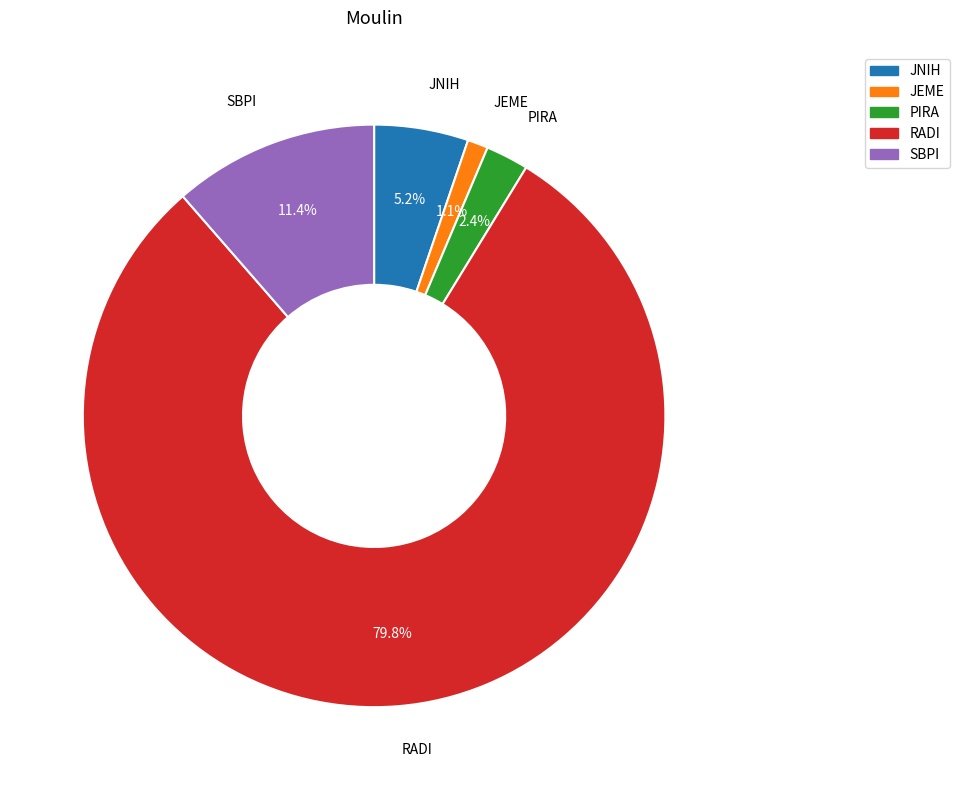

Is JEME the majority of the pie?

No